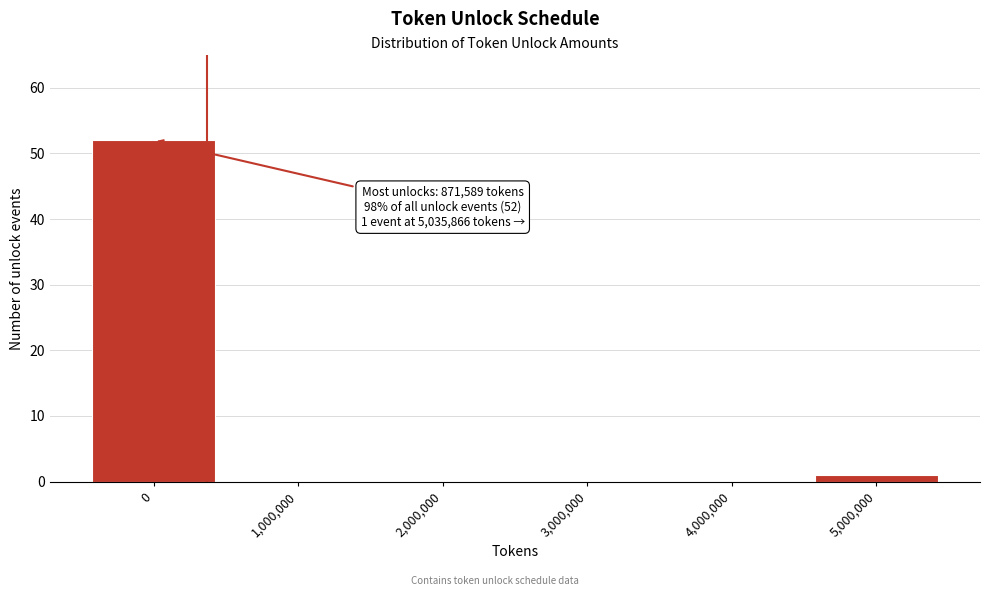

Reading right to left, list all the values displayed in this chart.

5,000,000=1	4,000,000=0	3,000,000=0	2,000,000=0	1,000,000=0	0=52